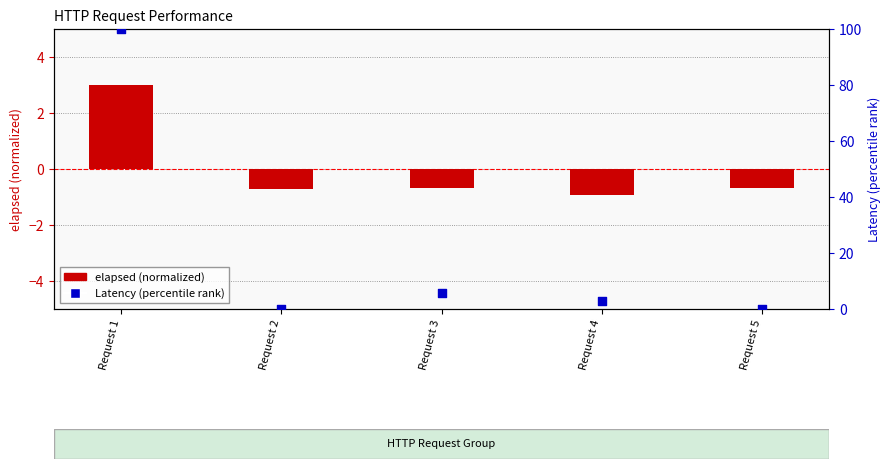

Which series has the largest total across all categories?

Latency (percentile)